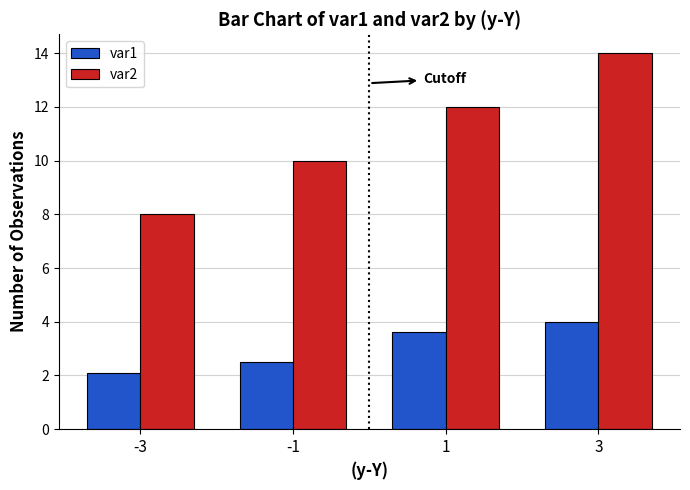

Which series has the widest spread of values?

var2